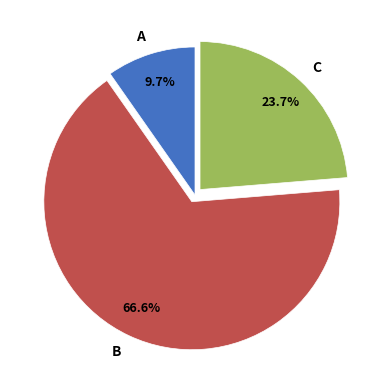

Which category has the biggest portion of the pie?

B